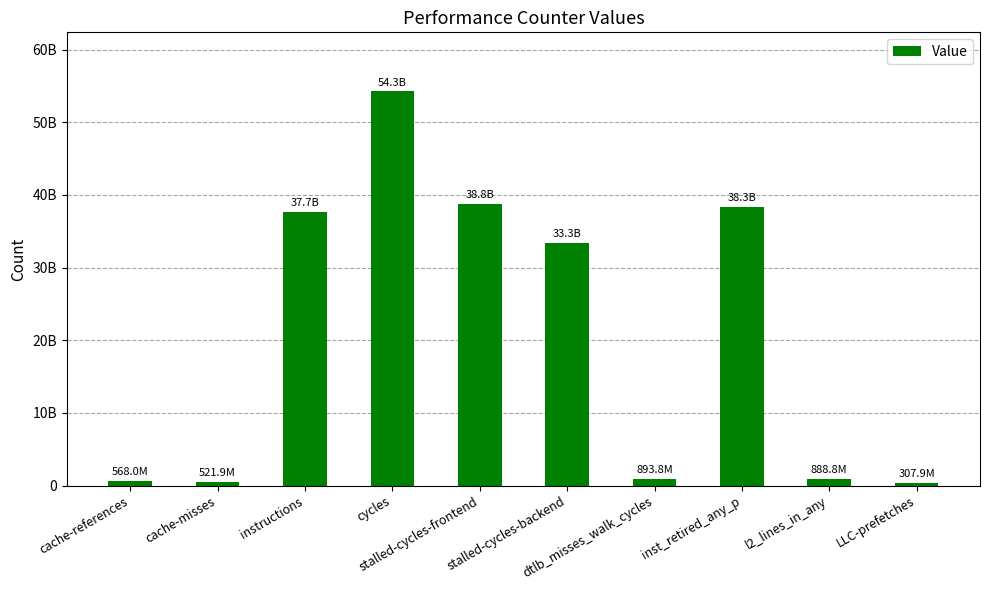

Are the bars horizontal?

No